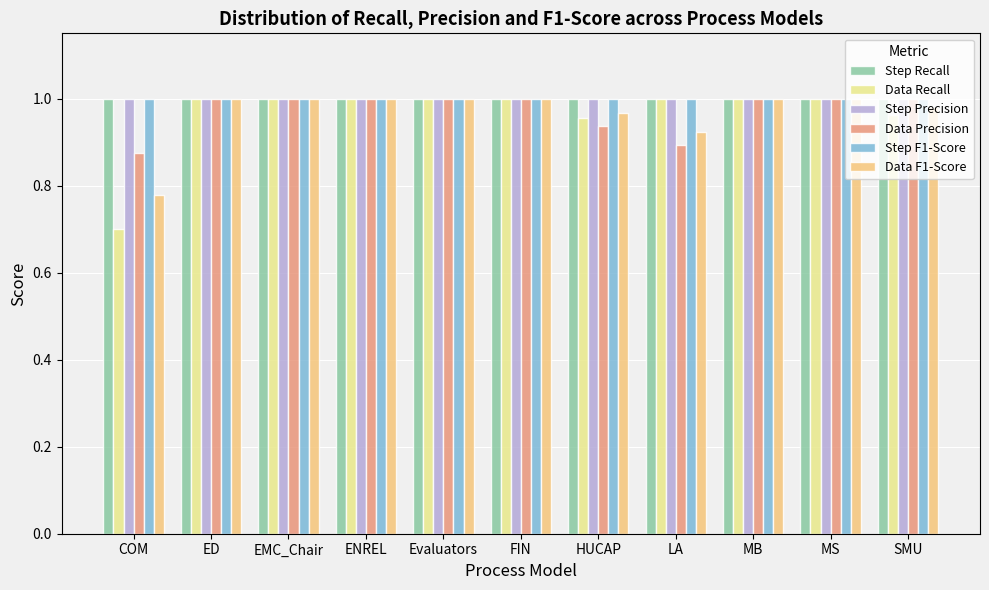

What position from the left is MB?

9